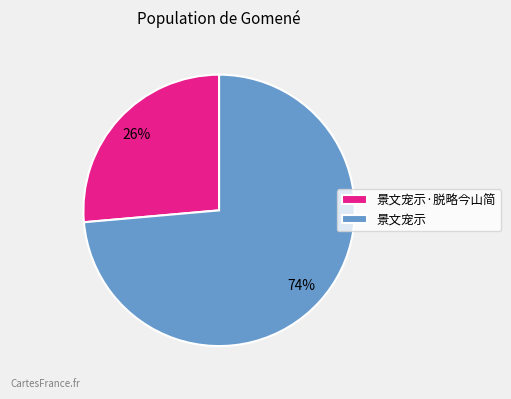

Does 景文宠示·脱略今山简 represent more than half of the total?

No